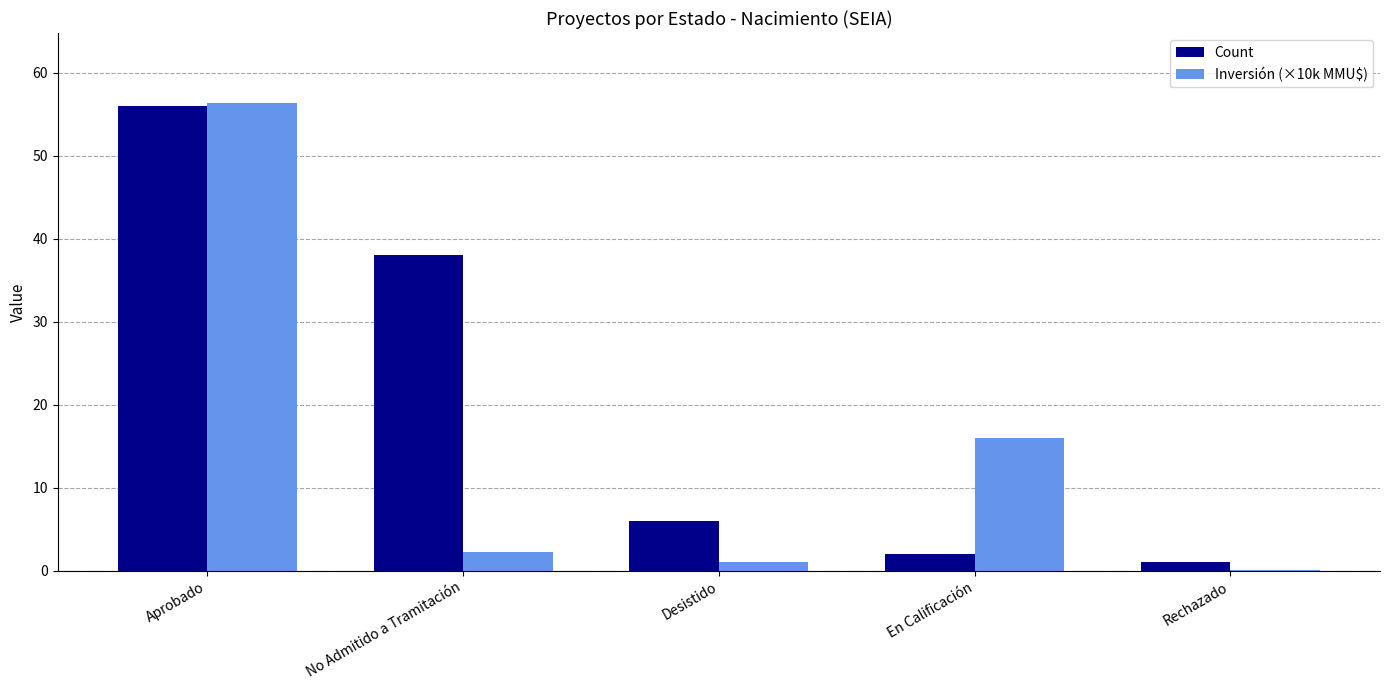

Are the bars horizontal?

No